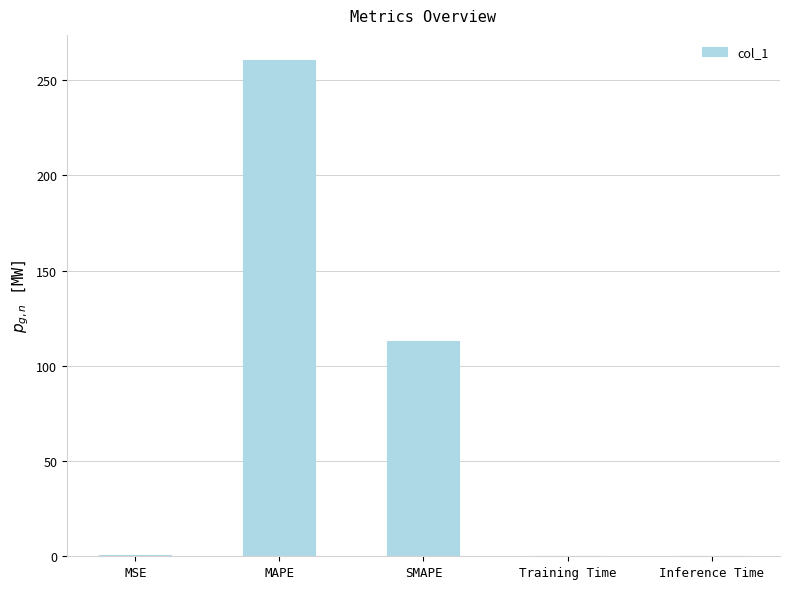

Is it true that the value at MAPE is 260.7?

True